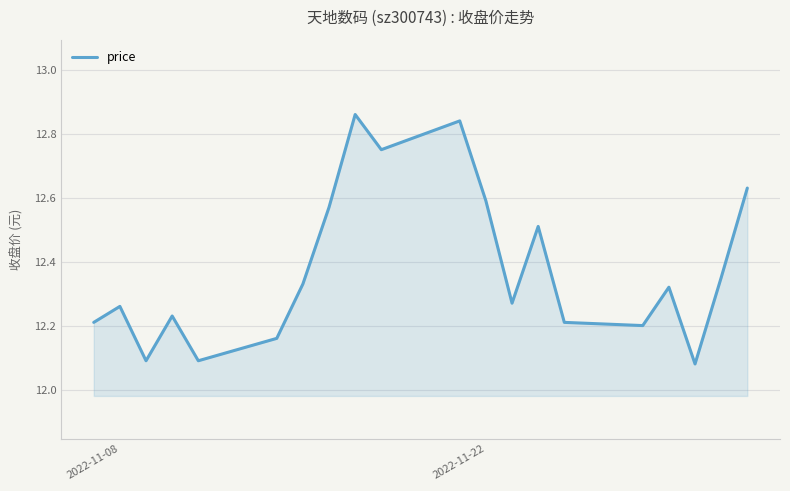

What is the difference between the maximum and minimum values?

0.8